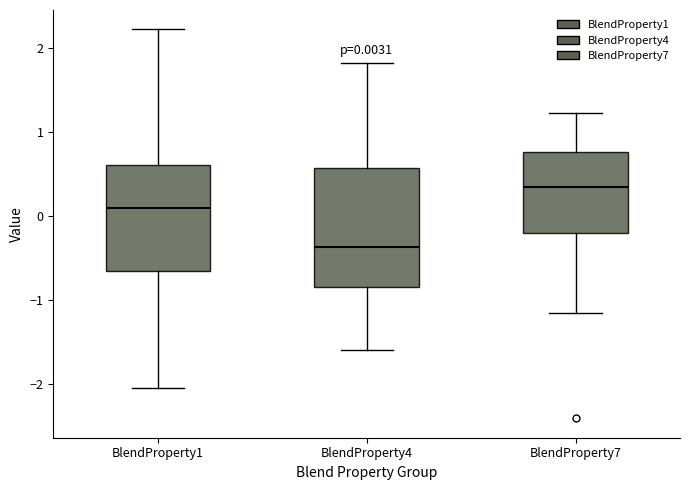

Comparing the boxes themselves (not the whiskers), which one is the tallest?

BlendProperty4